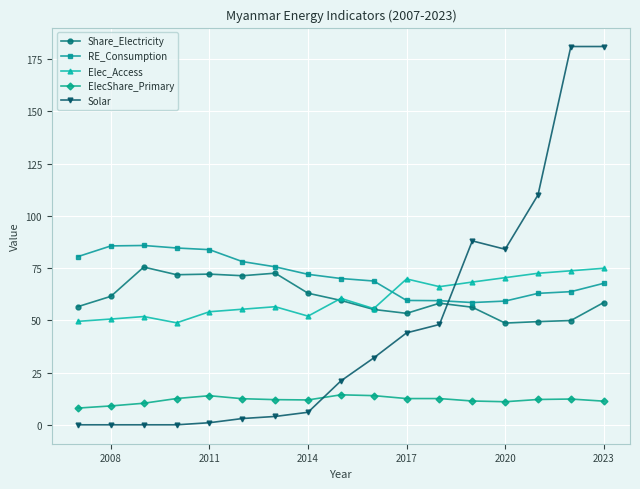

In RE_Consumption, how many points are higher than both neighbors (excluding endpoints)?

1